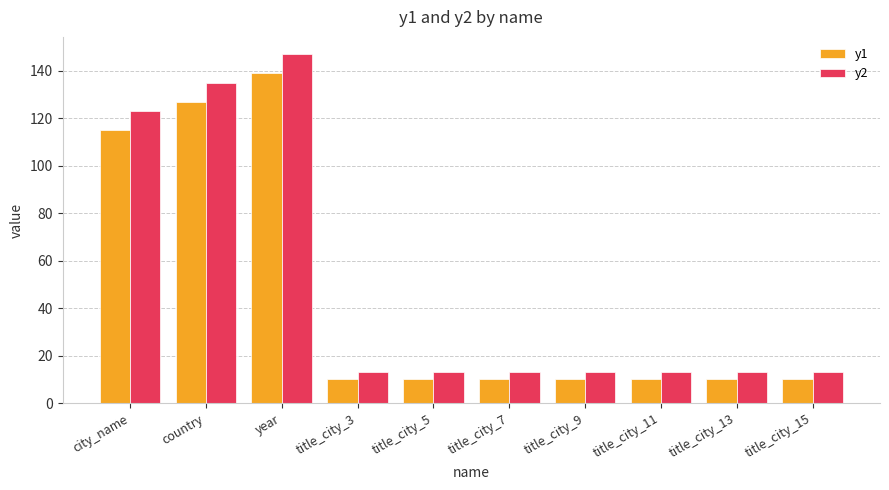

Which series has the largest range (max minus min)?

y2